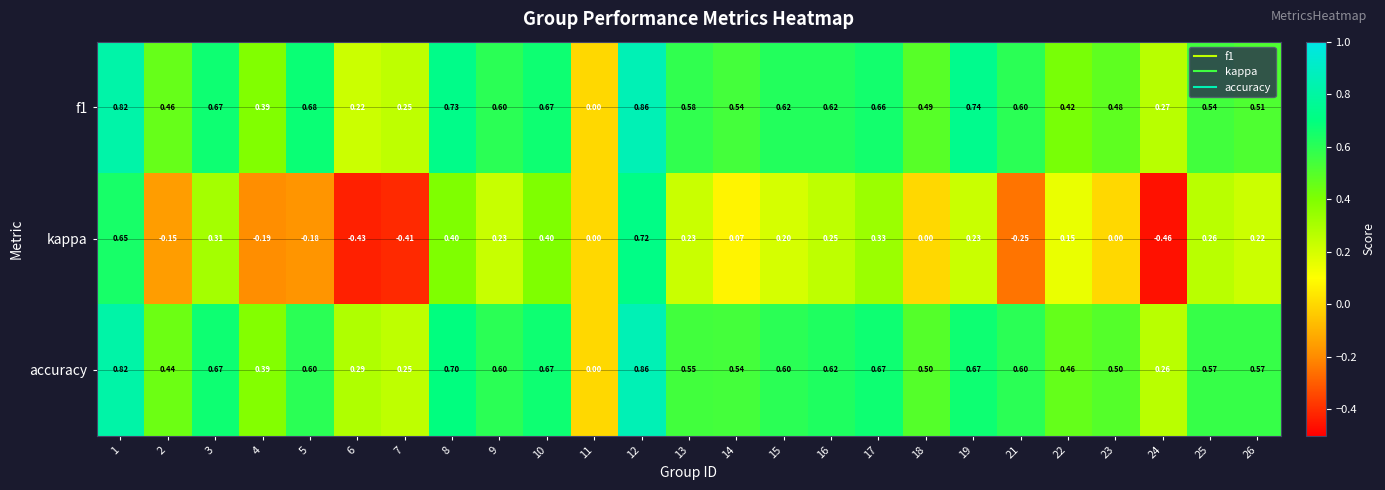

Which series changed the most between 4 and 7?

kappa